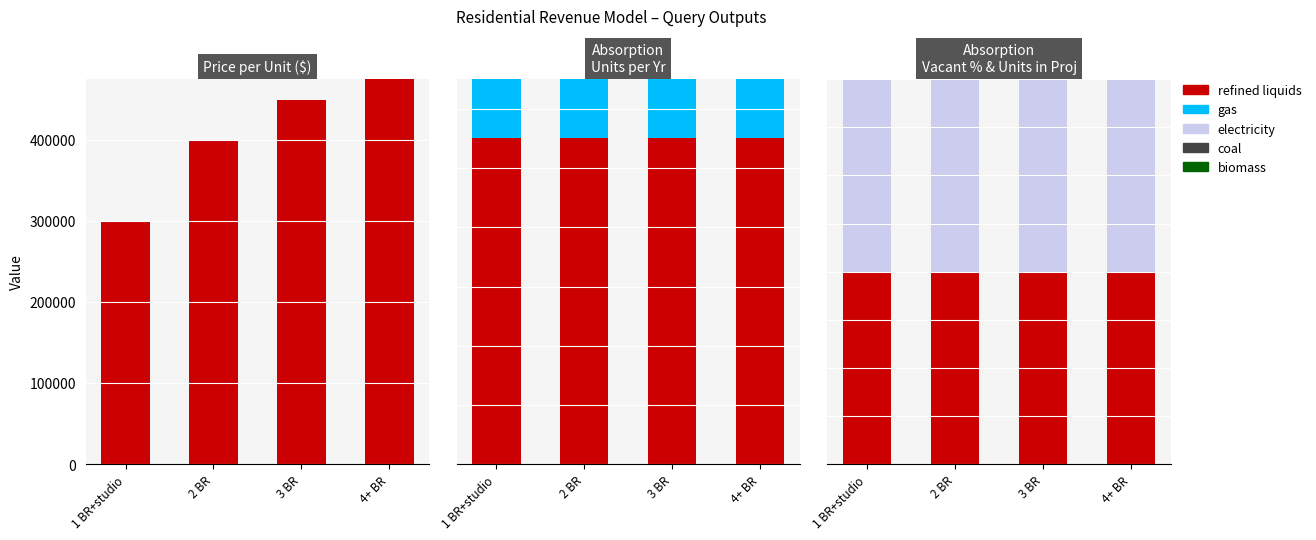

Is the value of coal at 4+ BR greater than the value of biomass at 3 BR?

No